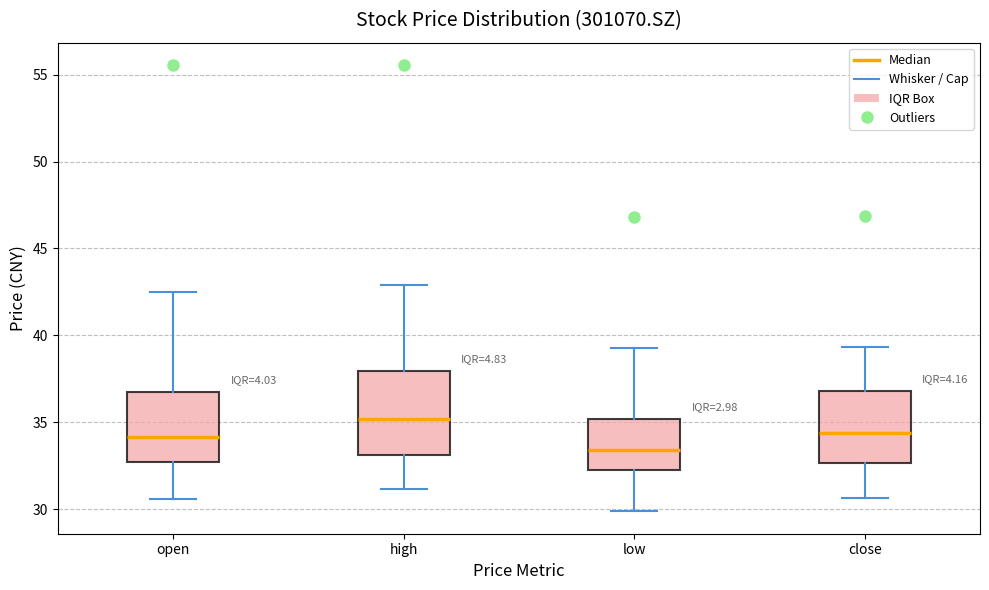

Reading left to right, read every box against the y-axis: the position of its median line, the range the box covers, and the ends of its whiskers. The values are not printed on the chart, so give them approximately, as read against the axis.

open: median 34.0, box 32.5 to 37.0, whiskers 30.5 to 42.5
high: median 35.0, box 33.0 to 38.0, whiskers 31.0 to 43.0
low: median 33.5, box 32.0 to 35.0, whiskers 30.0 to 39.5
close: median 34.5, box 32.5 to 37.0, whiskers 30.5 to 39.5